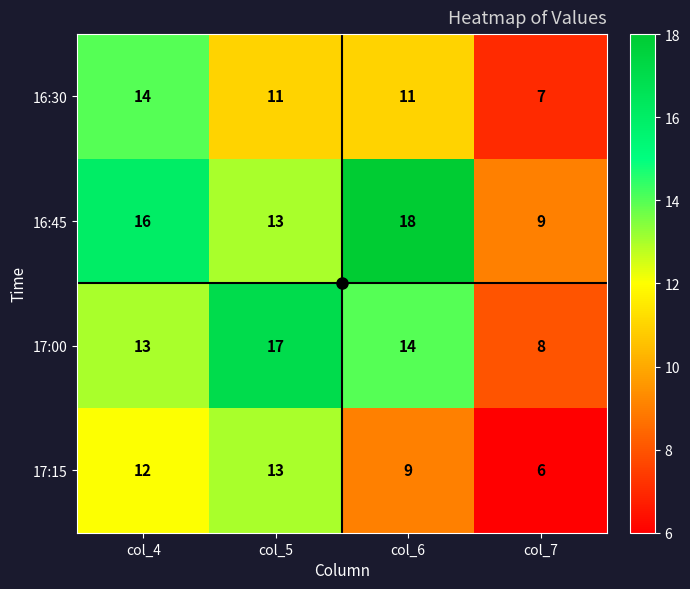

List the series in order of their peak value, lowest first.

17:15, 16:30, 17:00, 16:45